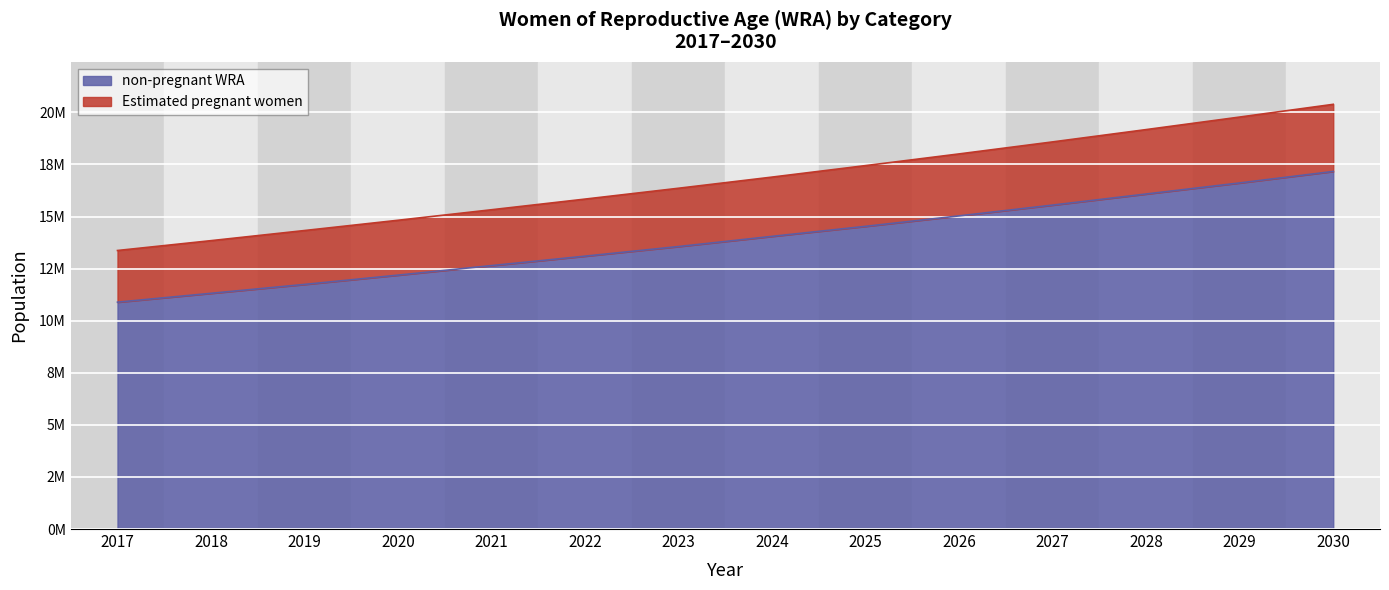

What is the value of the Estimated pregnant women point at the 9th from the left?

17446245.0